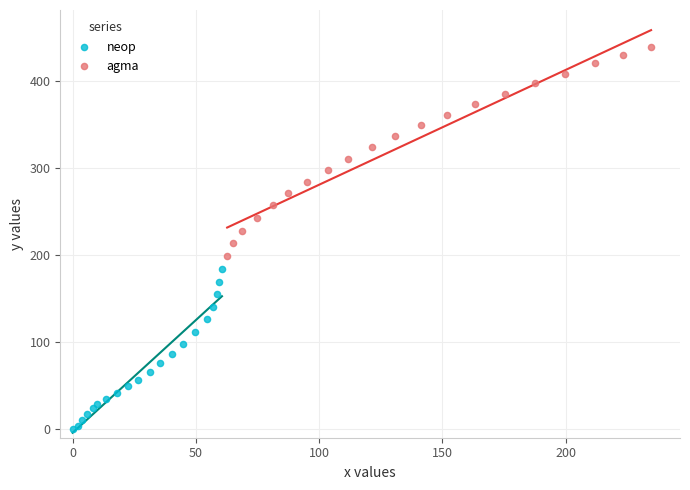

What are all the series names shown in the legend?

neop, agma